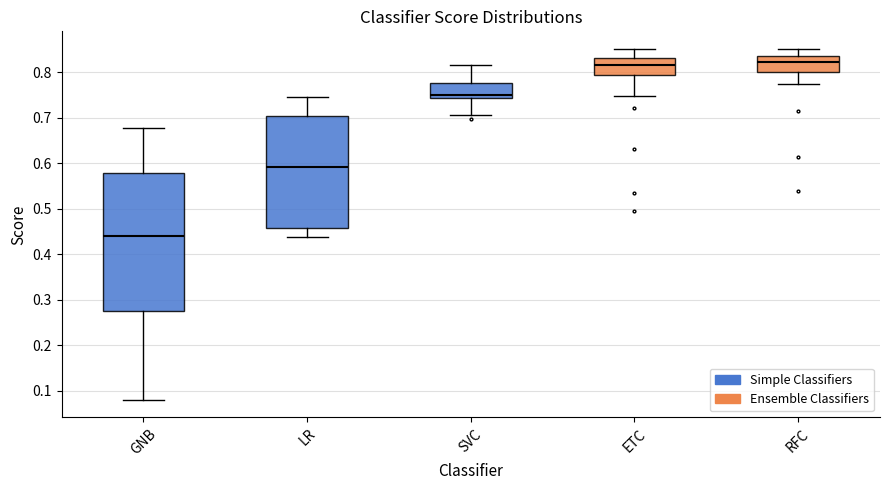

Which box is the tallest, from its lower edge to its upper edge?

GNB